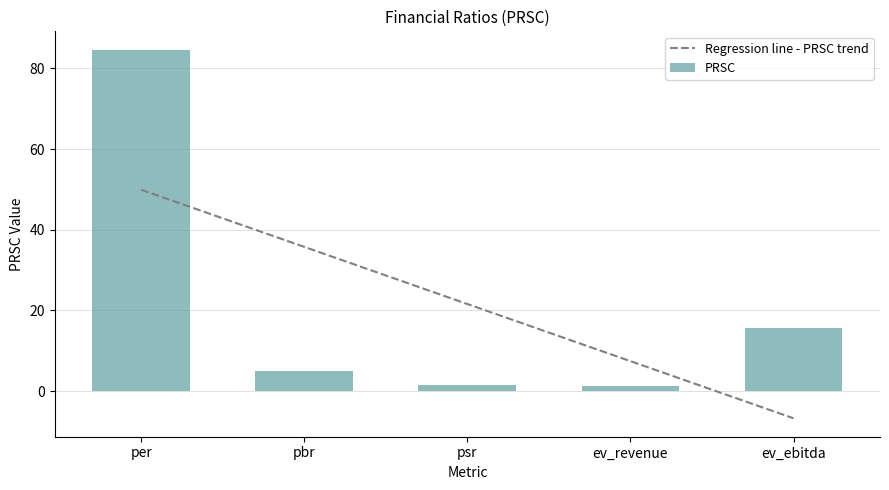

Is the value of PRSC at pbr greater than the value of Regression line - PRSC trend at per?

No